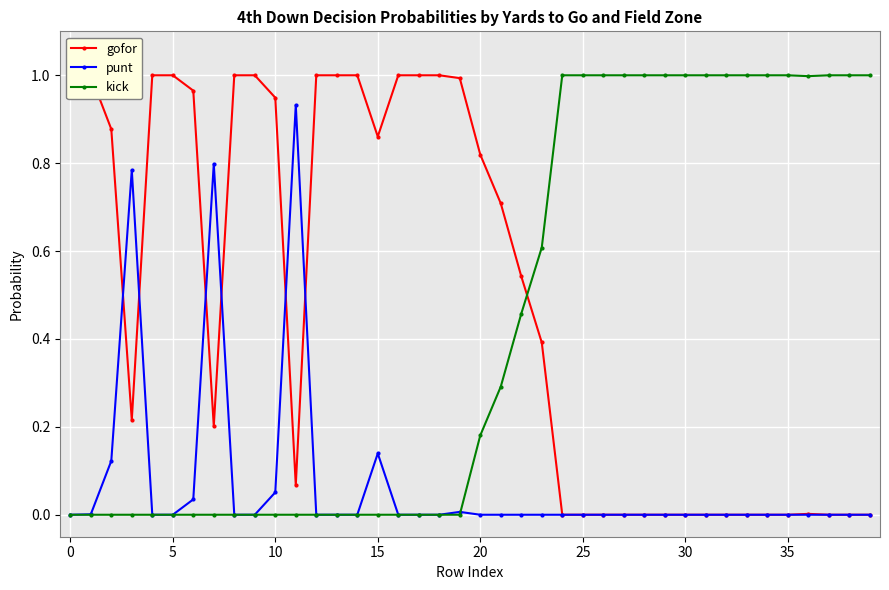

Is it true that kick equals 0.6 at 15?

False